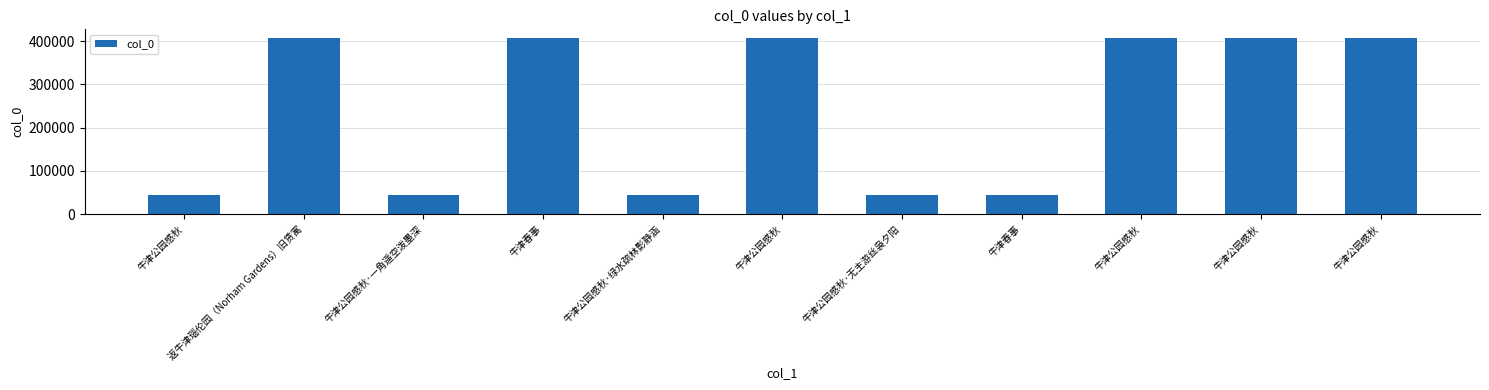

At which label is the value closest to 225343?

牛津公园感秋